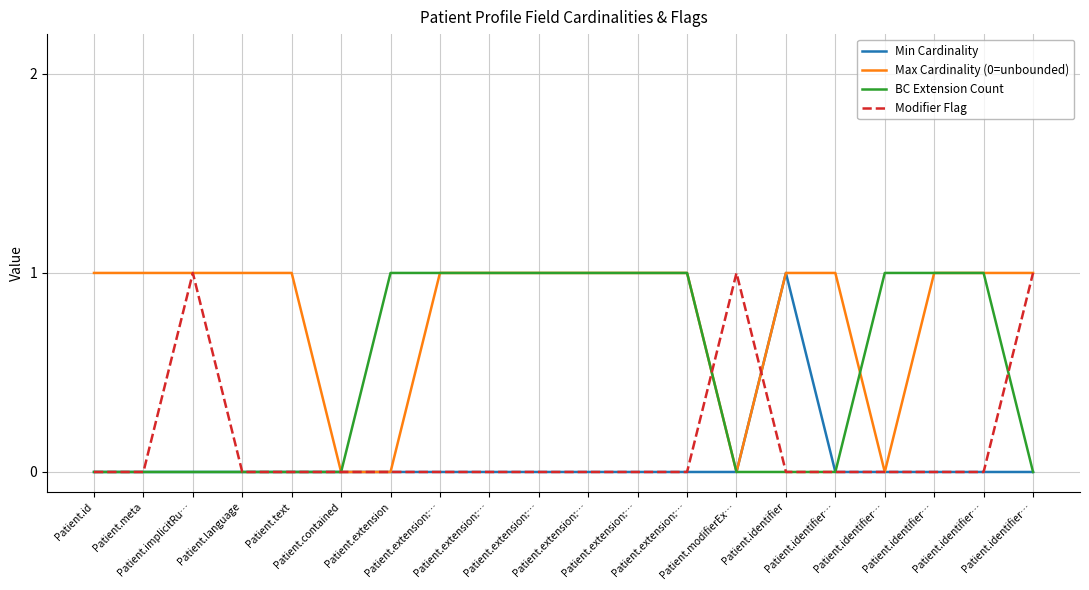

What are all the series names shown in the legend?

Min Cardinality, Max Cardinality (0=unbounded), BC Extension Count, Modifier Flag